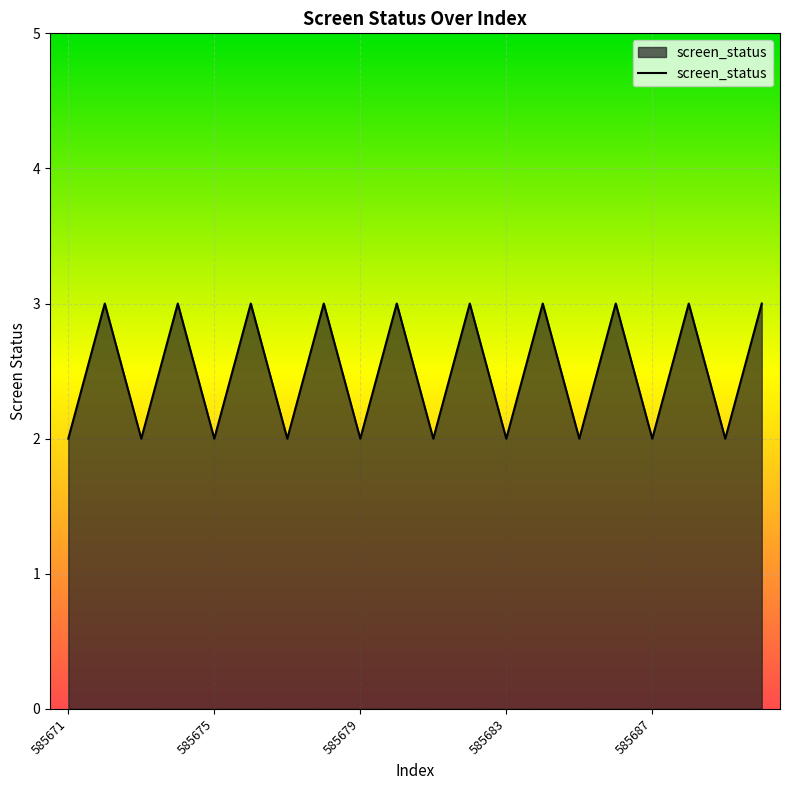

What is the maximum value shown in the chart?

3